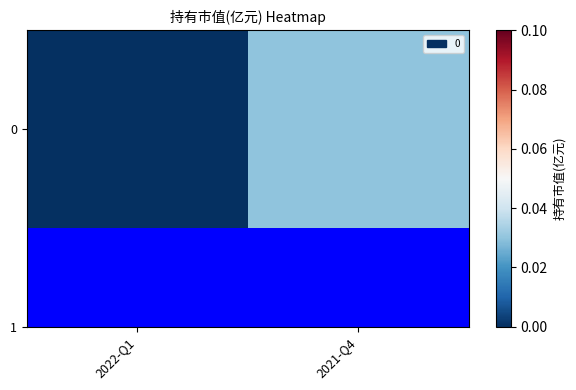

True or false: the data shows -0.0 at 2022-Q1.

False